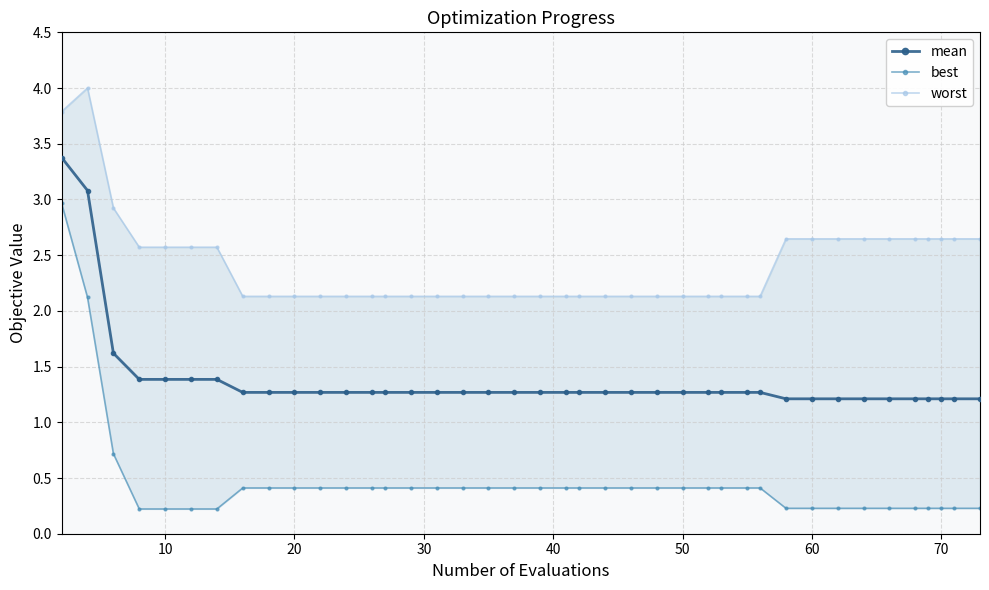

Rank the series by their maximum value, from highest to lowest.

worst, mean, best